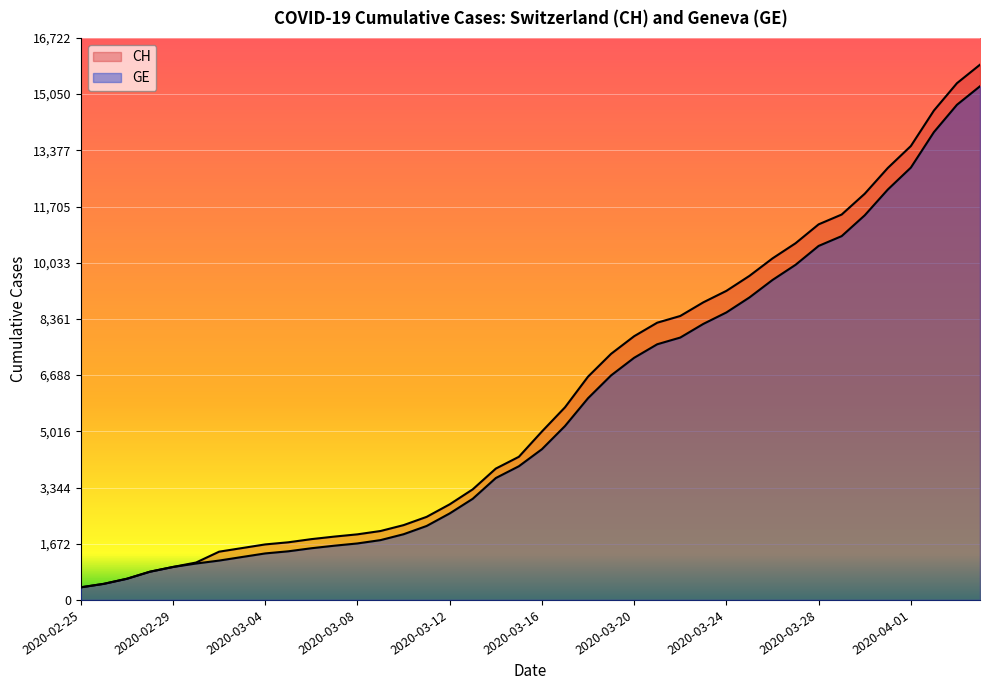

How many values in the CH series exceed 5012?

19